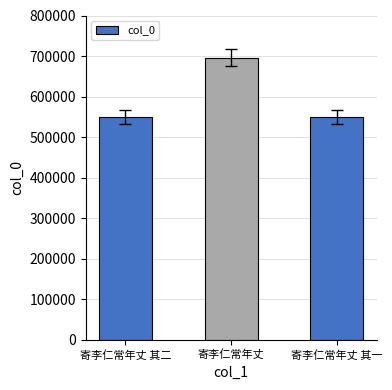

What is the smallest value displayed?

549984